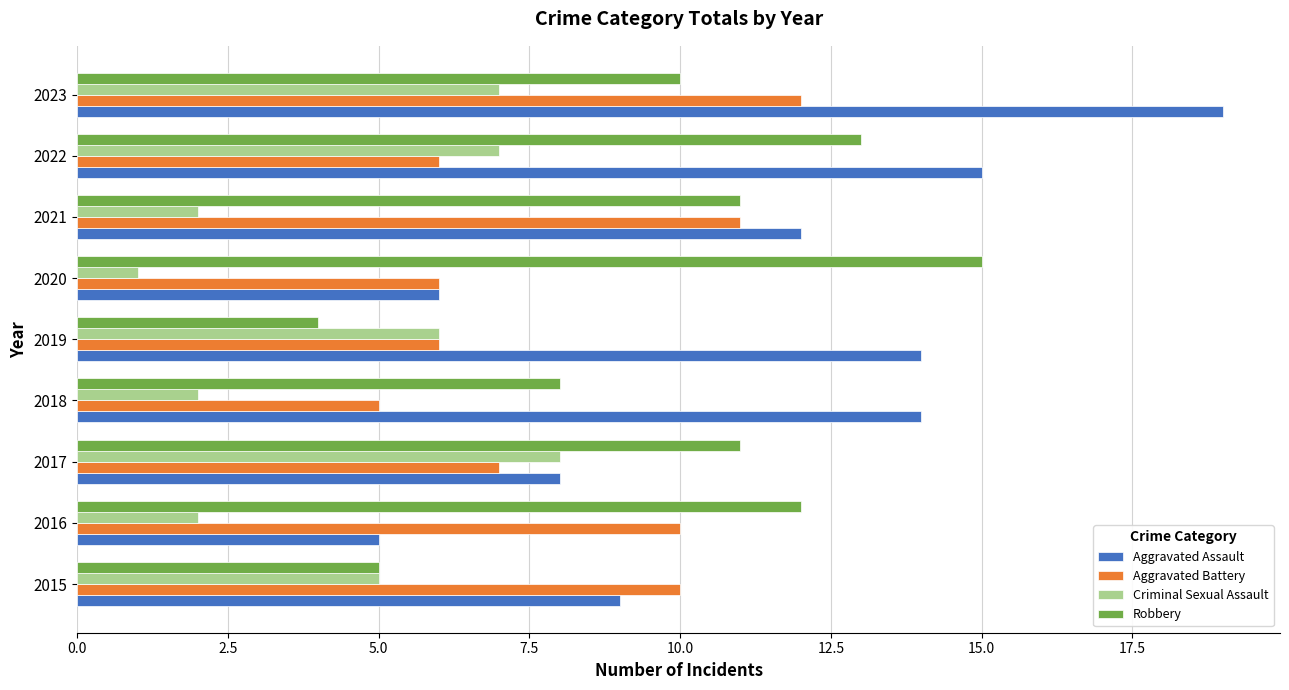

List the series in order of their overall mean, lowest first.

Criminal Sexual Assault, Aggravated Battery, Robbery, Aggravated Assault